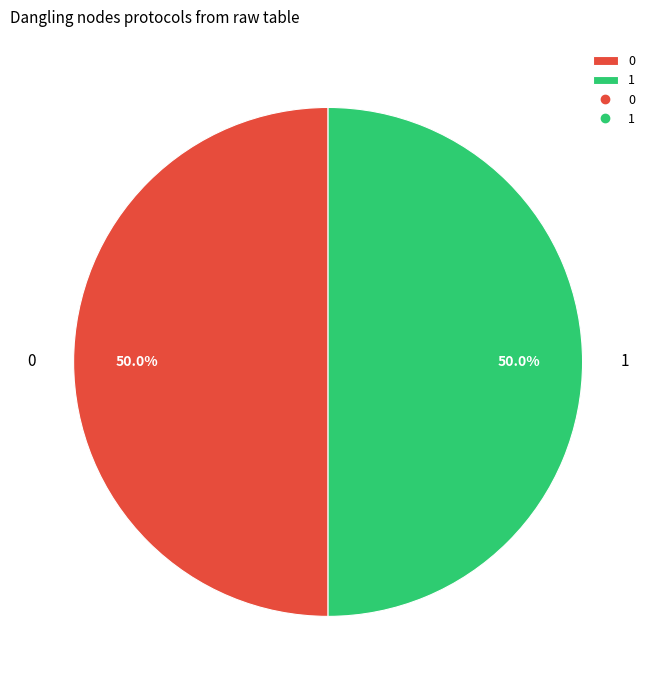

Is the sum of 0 and 1 greater than half?

Yes